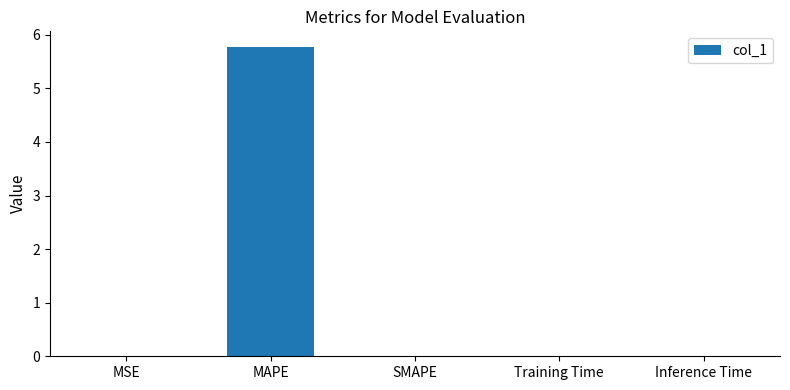

Which category has the highest value across all series?

MAPE